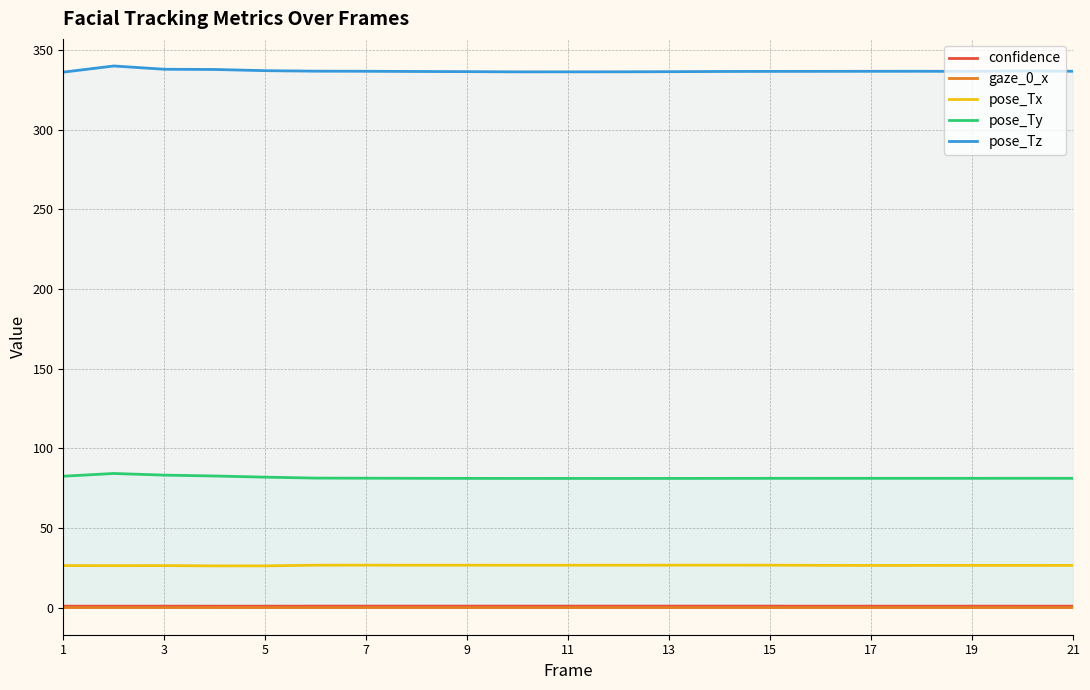

Count the gaze_0_x values in the range 0 to 1.

21